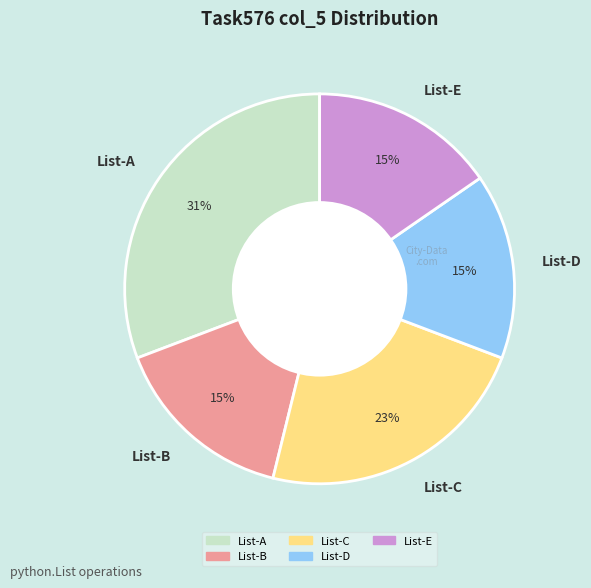

Approximately how many times larger is the value at List-D compared to List-A?

0.5